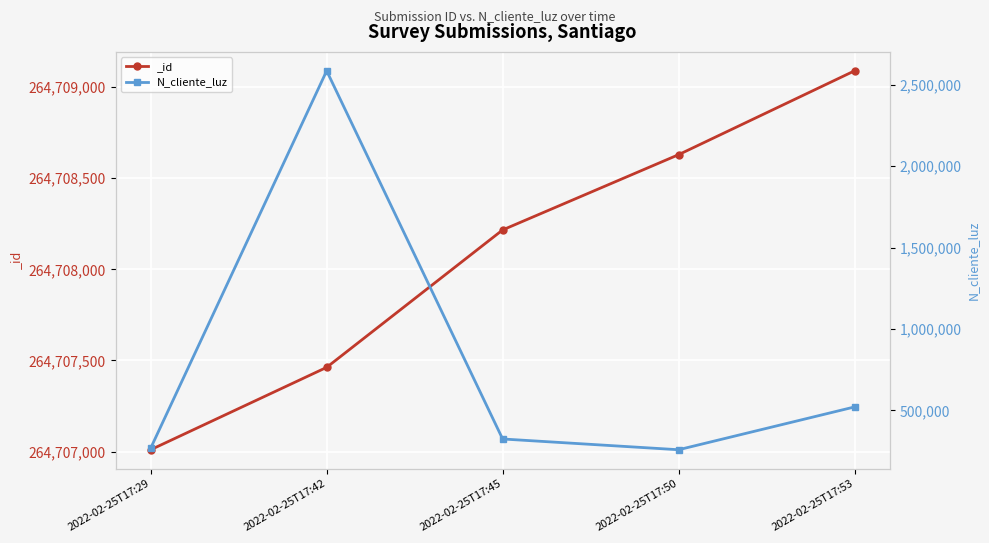

True or false: the data shows 521566 at 2022-02-25T17:53.

True